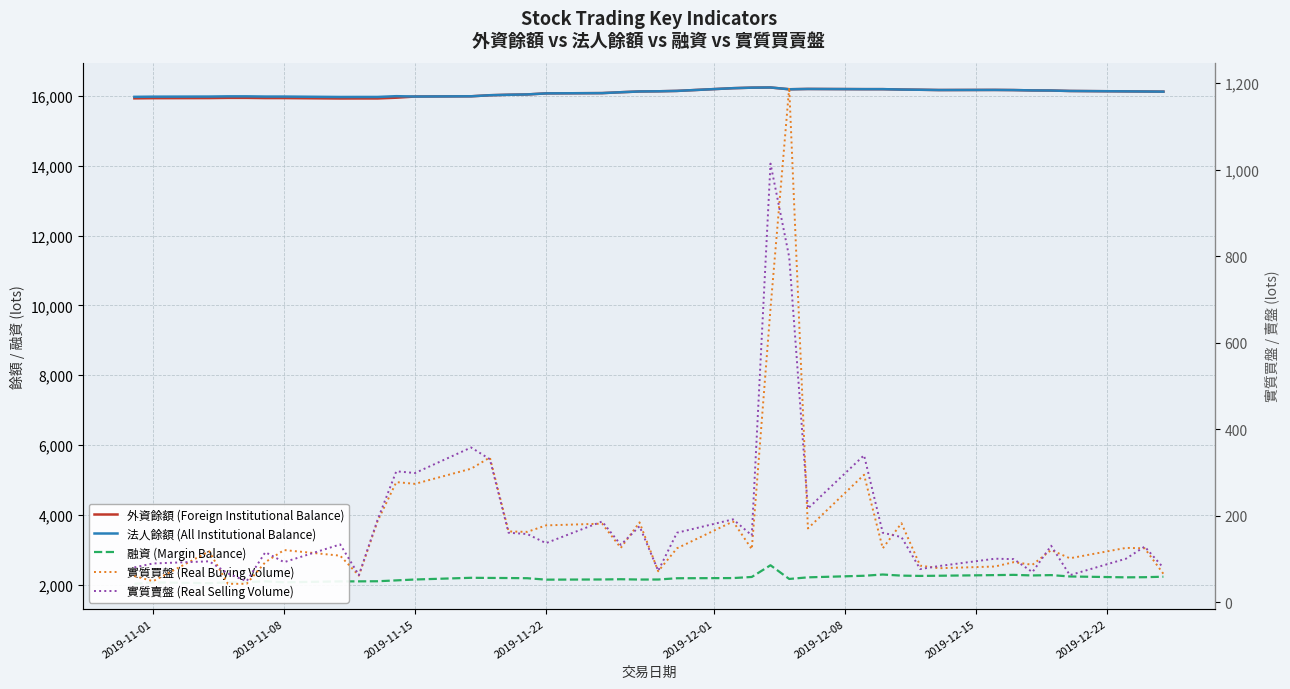

Which series has the largest total across all categories?

法人餘額 (All Institutional Balance)